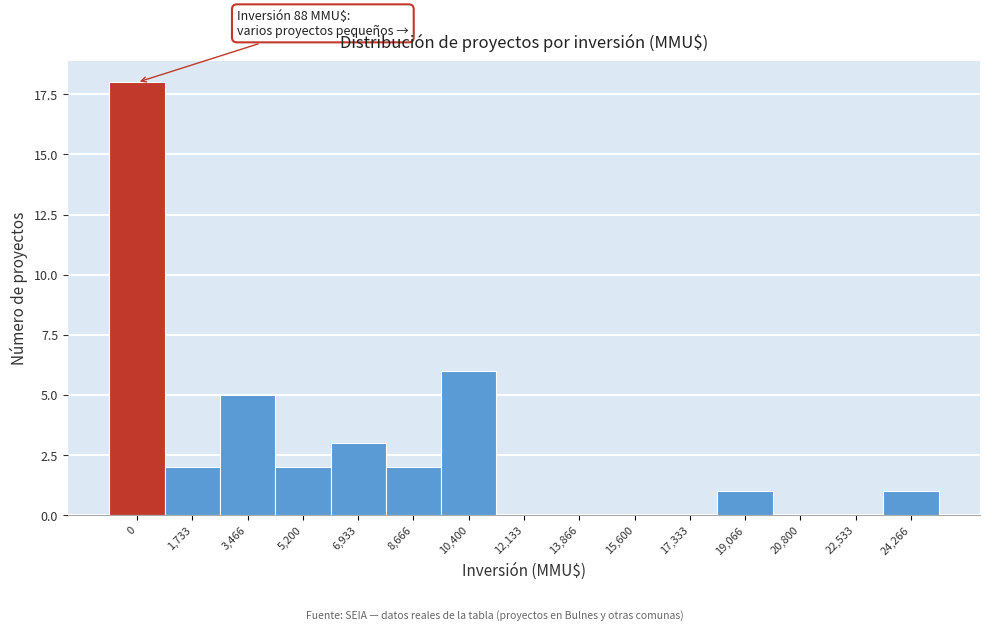

Reading left to right, list all the values displayed in this chart.

0=18	1,733=2	3,466=5	5,200=2	6,933=3	8,666=2	10,400=6	12,133=0	13,866=0	15,600=0	17,333=0	19,066=1	20,800=0	22,533=0	24,266=1